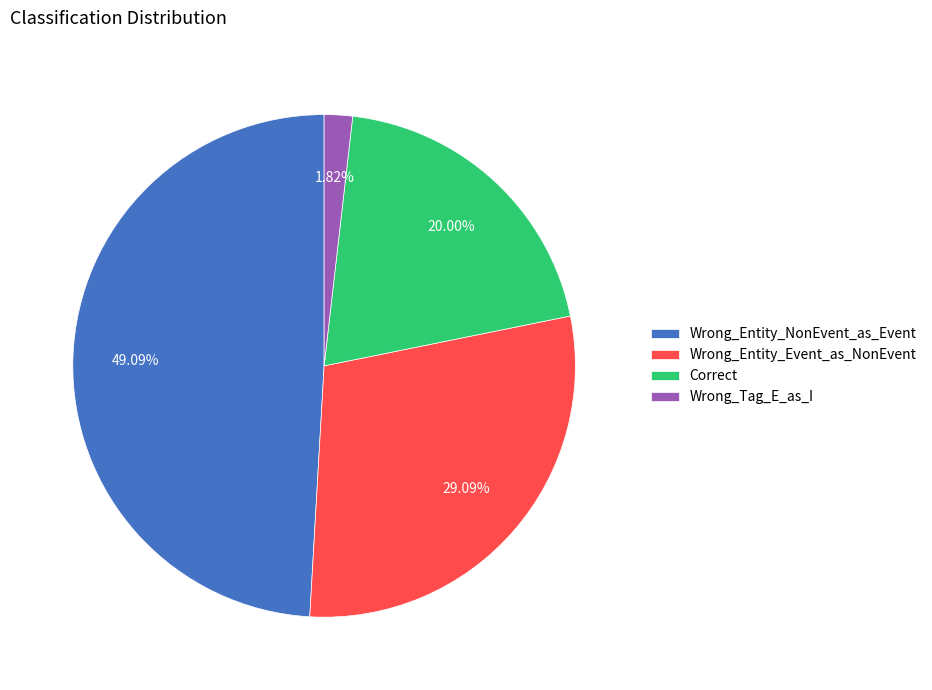

To the nearest percent, what portion does Wrong_Tag_E_as_I represent?

2%